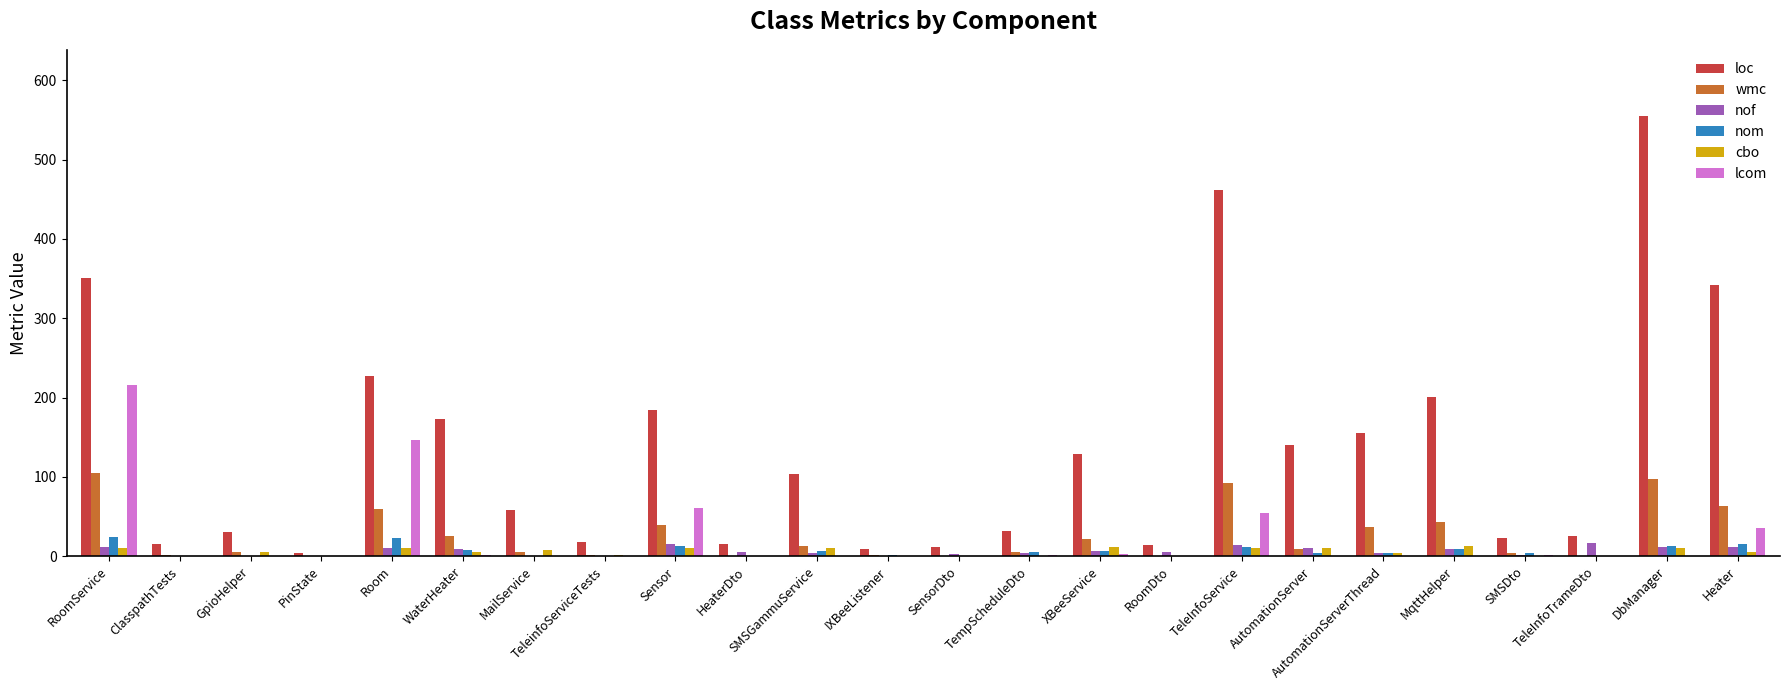

Is it true that lcom equals -100 at TeleinfoServiceTests?

False